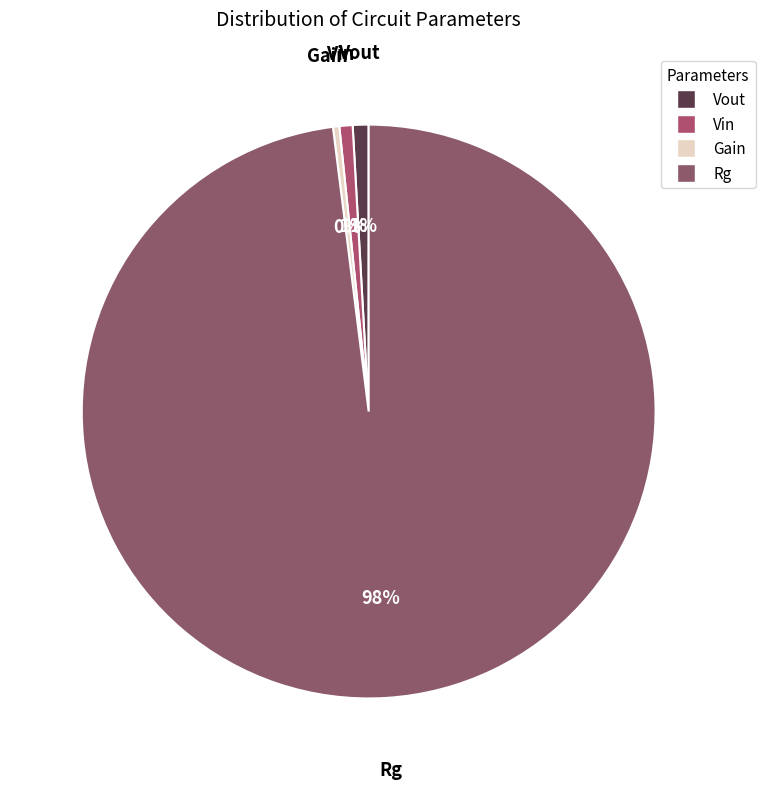

To the nearest percent, what is the average slice percentage?

25%